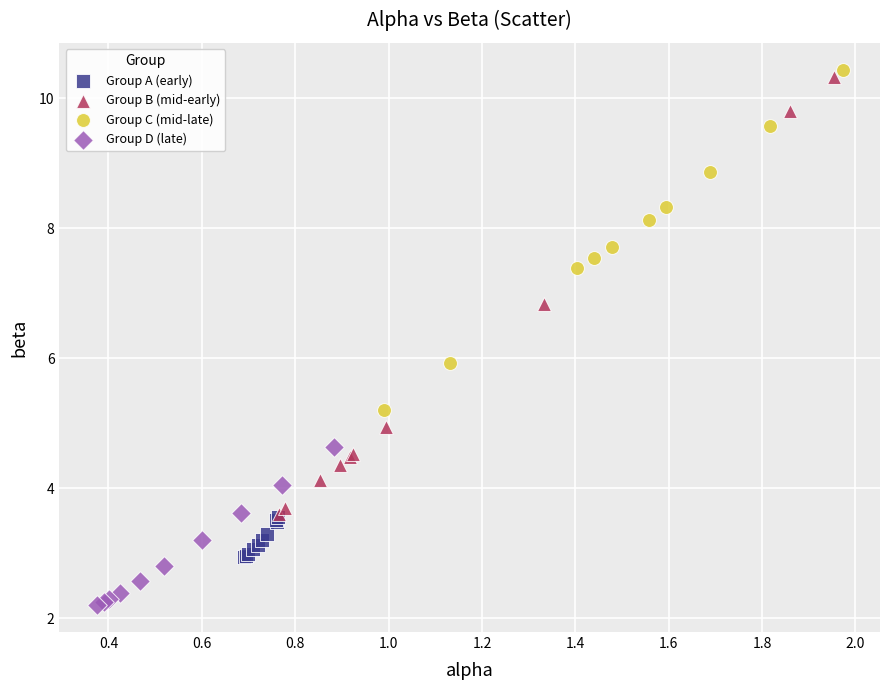

Which series has the largest Y range (max minus min)?

Group B (mid-early)